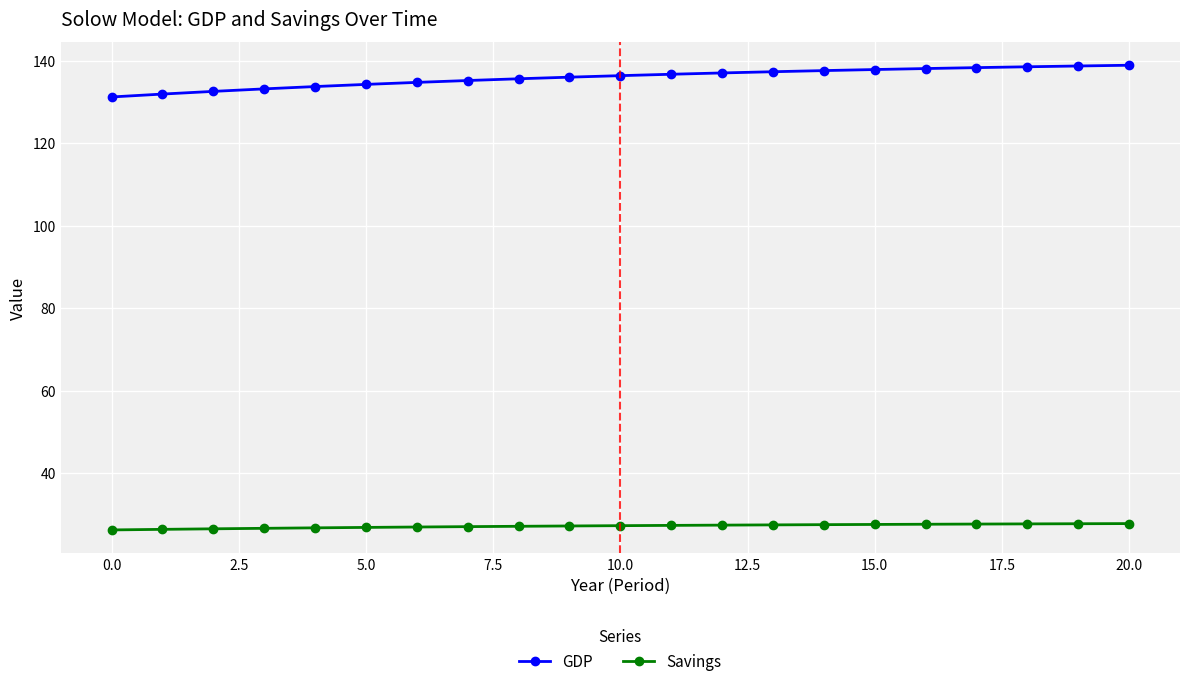

List the series in order of their overall mean, lowest first.

Savings, GDP